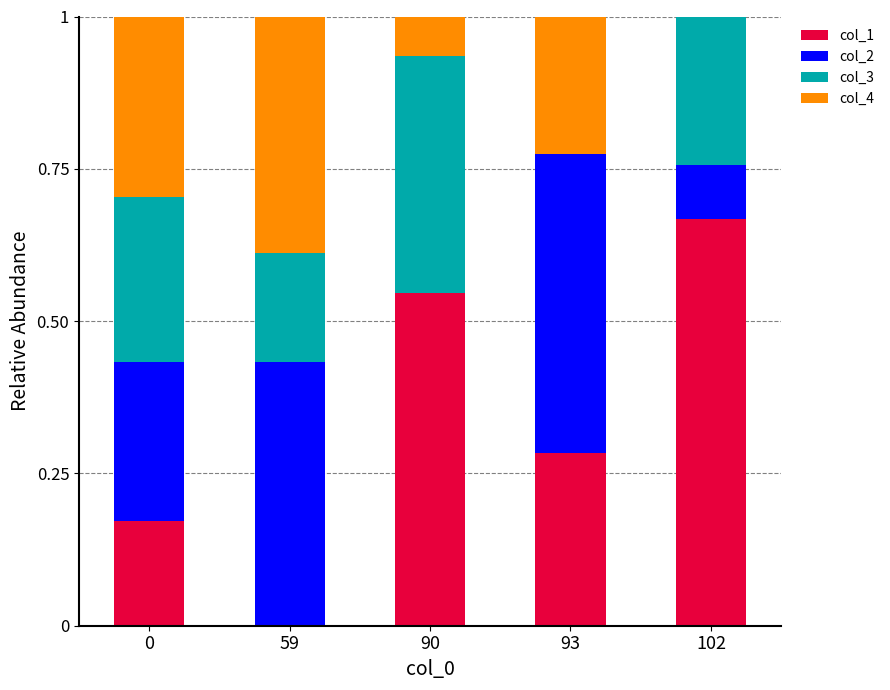

What is the total value across all series at 102?

1.0